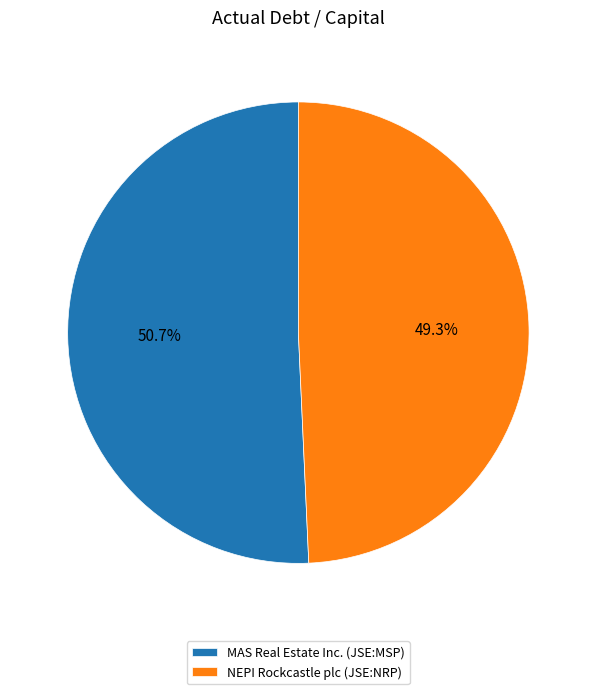

Which slice is the smallest?

NEPI Rockcastle plc (JSE:NRP)